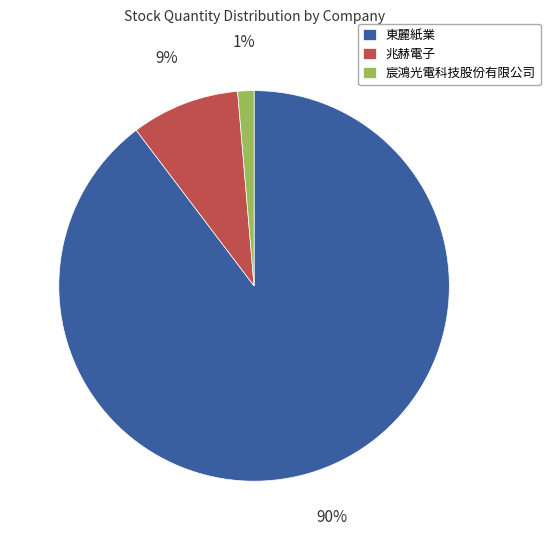

To the nearest percent, what portion does 兆赫電子 represent?

9%